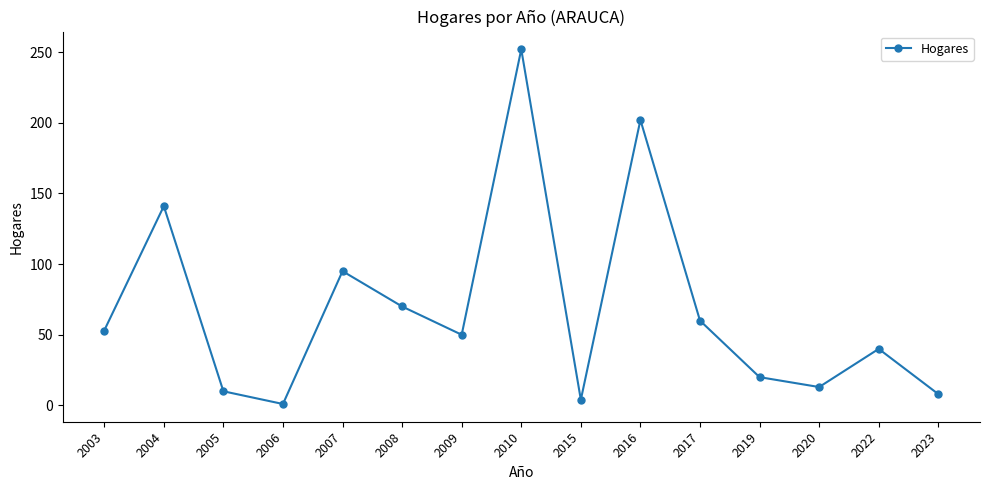

Which category has the highest value across all series?

2010